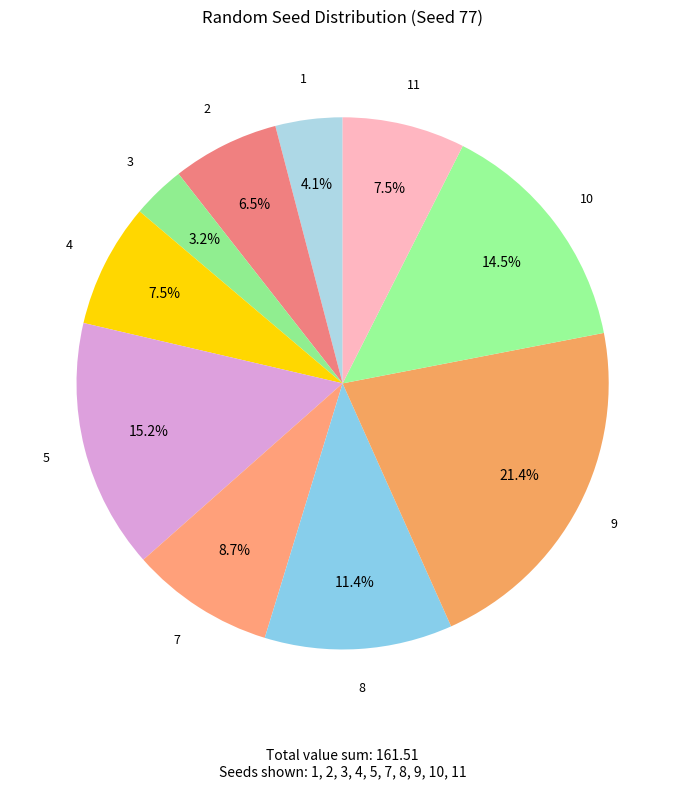

Is there any slice that represents more than half of the pie?

No